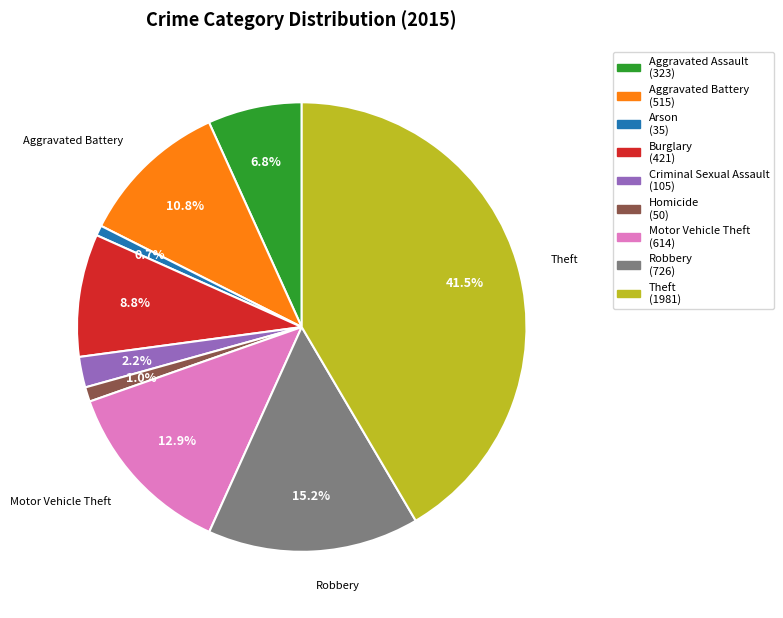

Is there any slice that represents more than half of the pie?

No